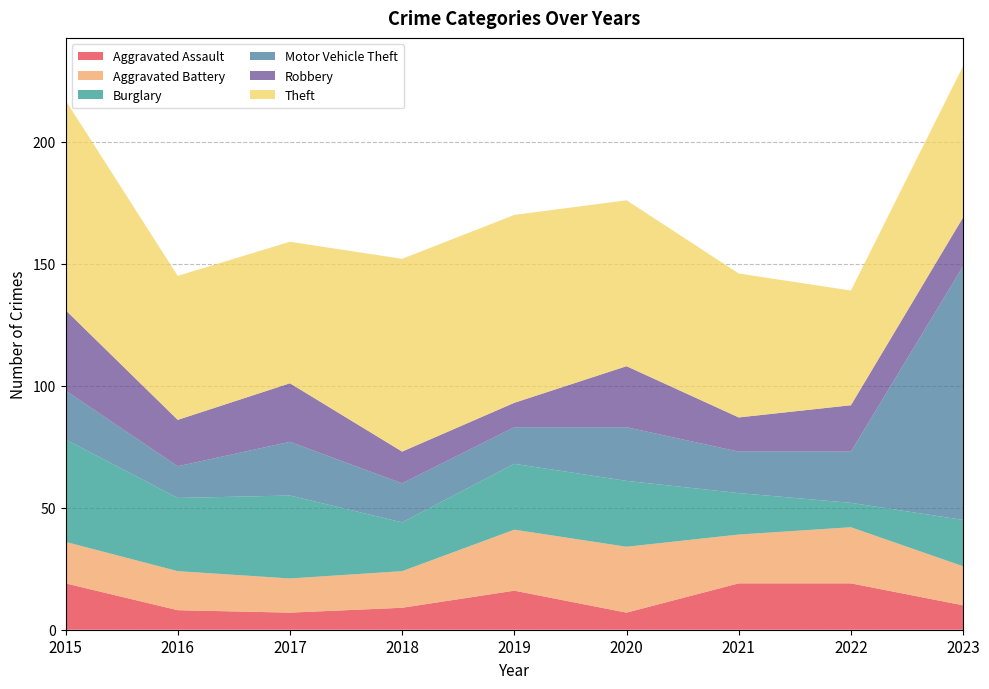

Reading left to right, extract all data points from this chart.

Aggravated Assault: 19	8	7	9	16	7	19	19	10
Aggravated Battery: 17	16	14	15	25	27	20	23	16
Burglary: 42	30	34	20	27	27	17	10	19
Motor Vehicle Theft: 20	13	22	16	15	22	17	21	104
Robbery: 33	19	24	13	10	25	14	19	20
Theft: 86	59	58	79	77	68	59	47	62